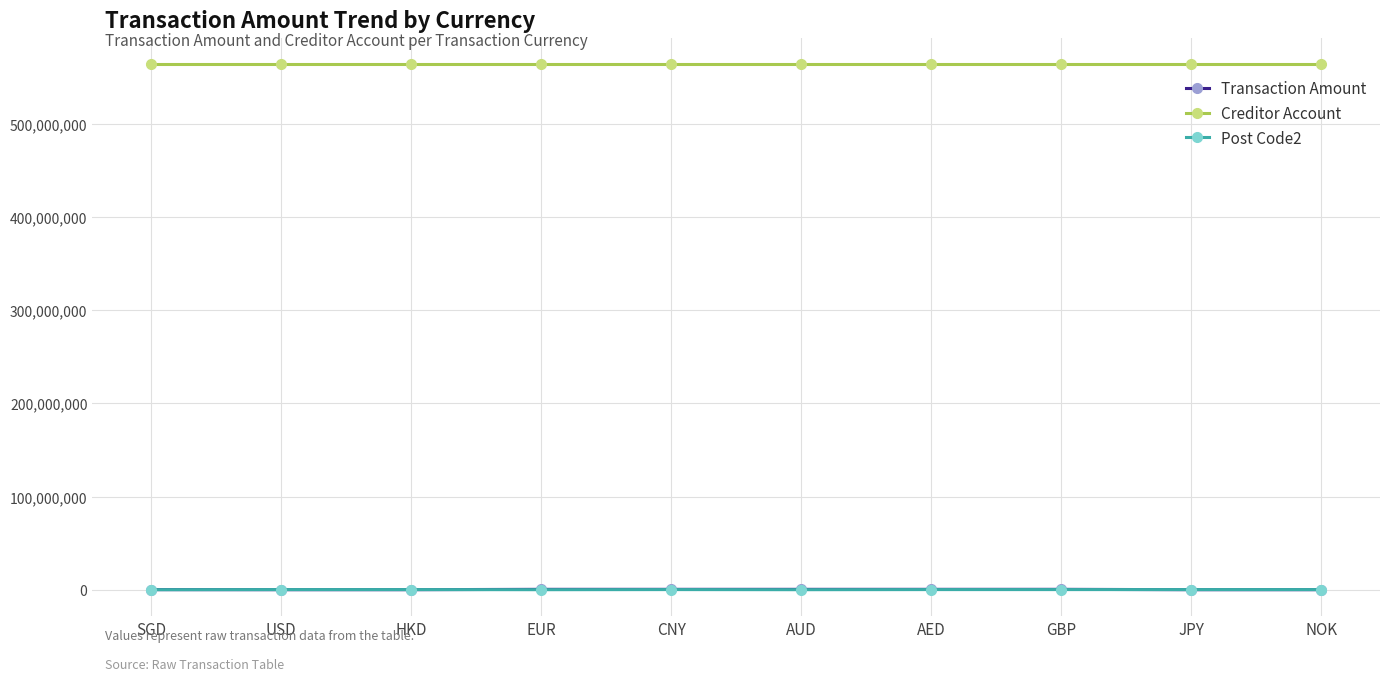

What is the label of the 7th point from the left?

AED